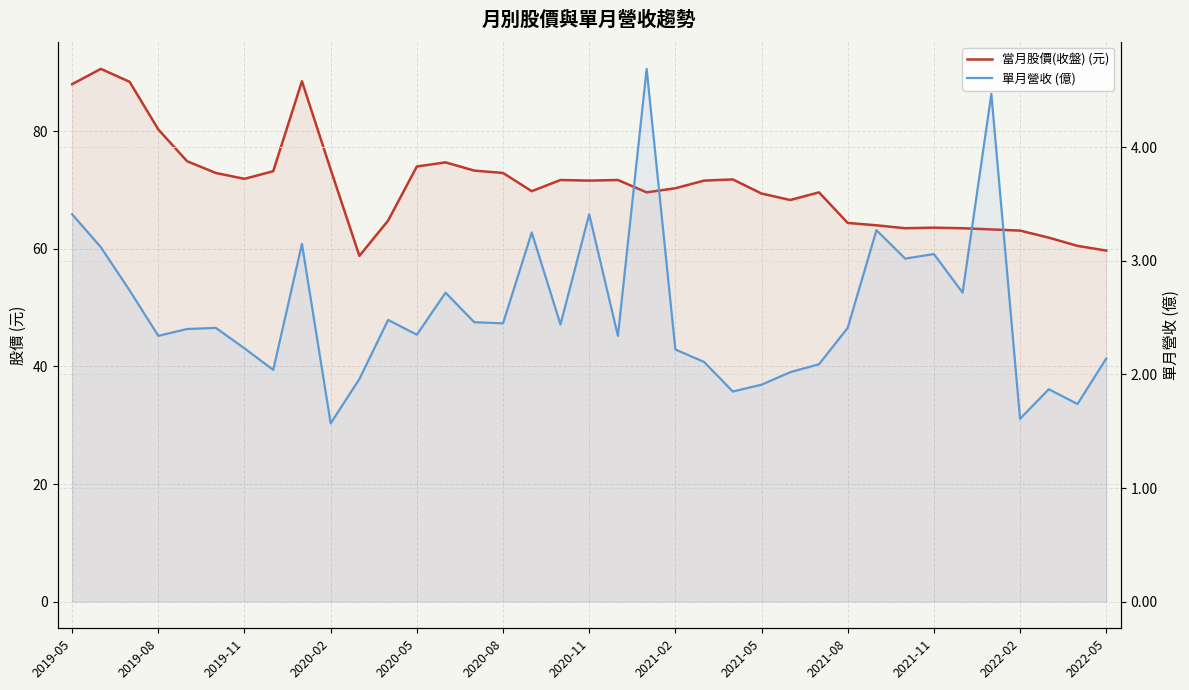

What are all the series names shown in the legend?

當月股價(收盤) (元), 單月營收 (億)